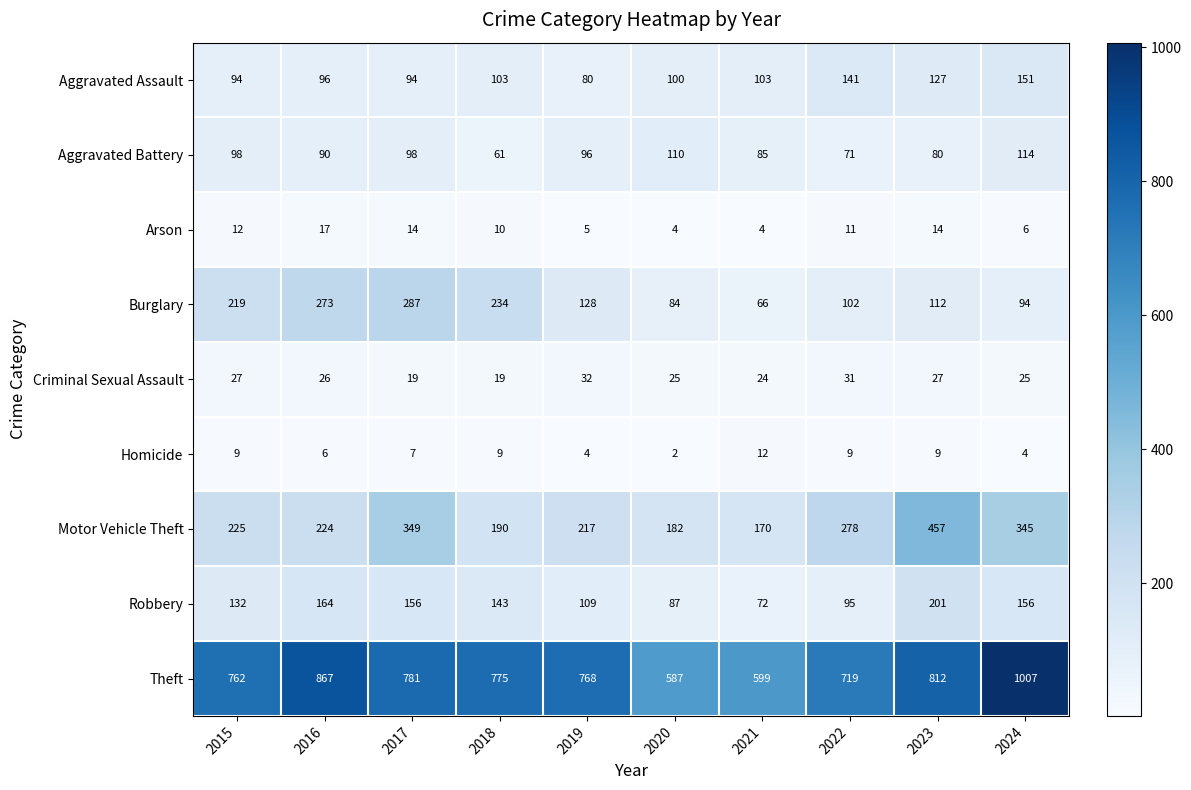

Which series has the largest range (max minus min)?

Theft